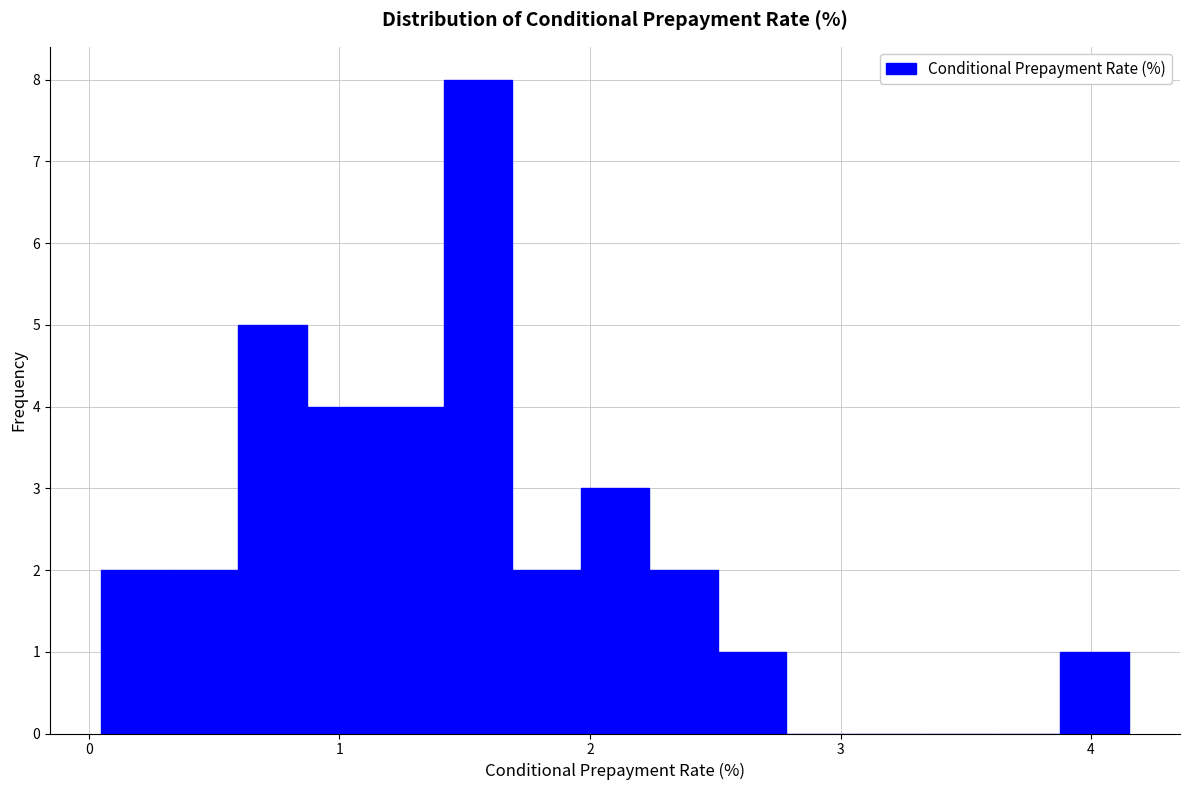

Around what value on the x-axis is the tallest bar? Give the approximate position of its centre, as read against the axis.

1.6